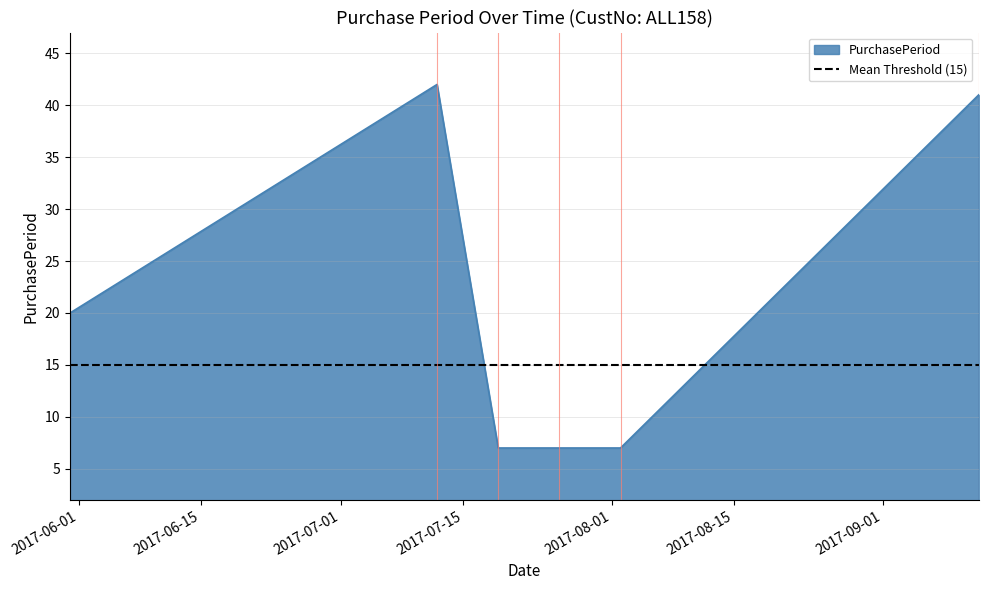

Which category has the highest value across all series?

2017-07-12